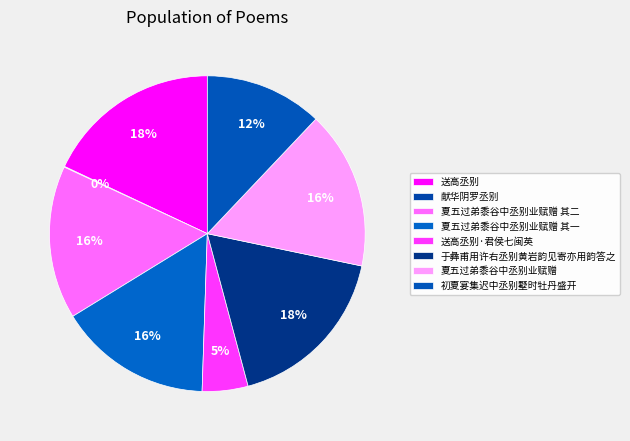

Which category has the smallest portion of the pie?

献华阴罗丞别